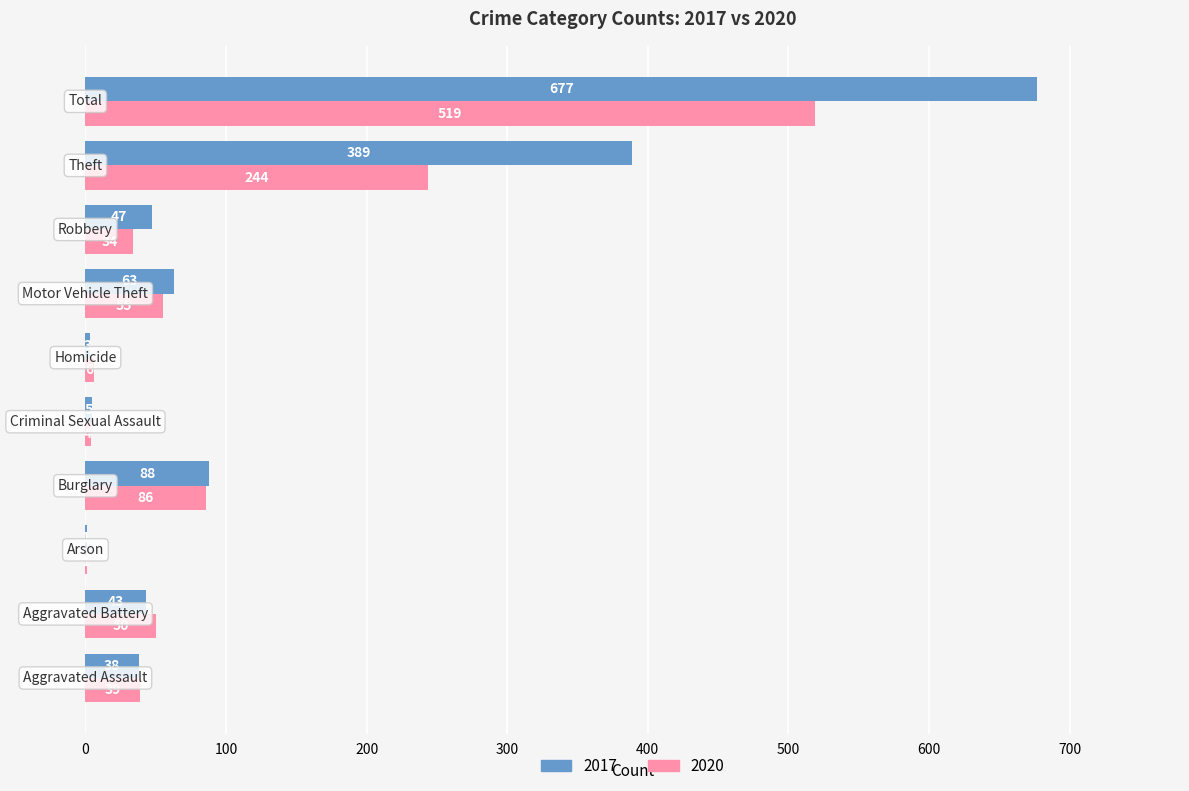

Which series has the largest total across all categories?

2017